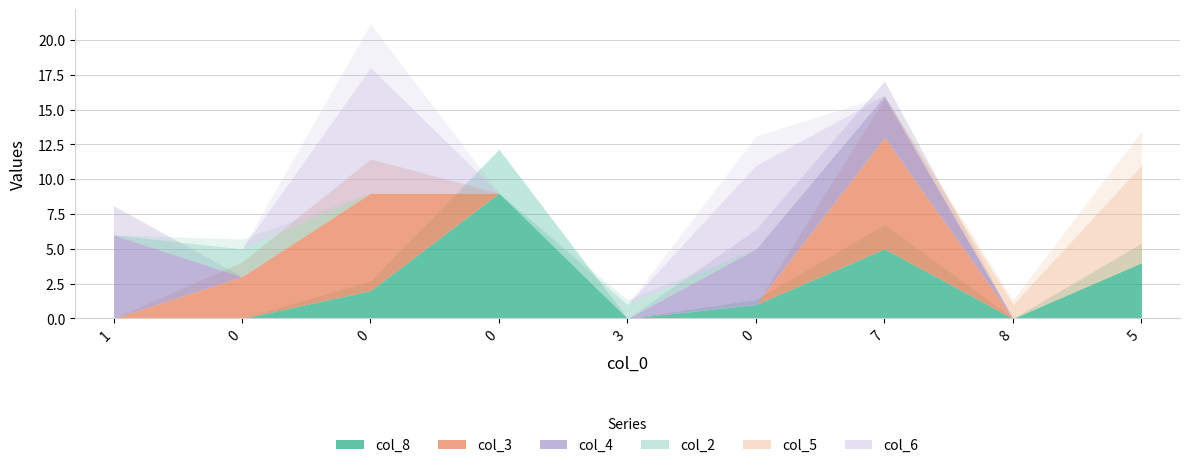

The col_3 series shows 4 at 7. True or false?

False